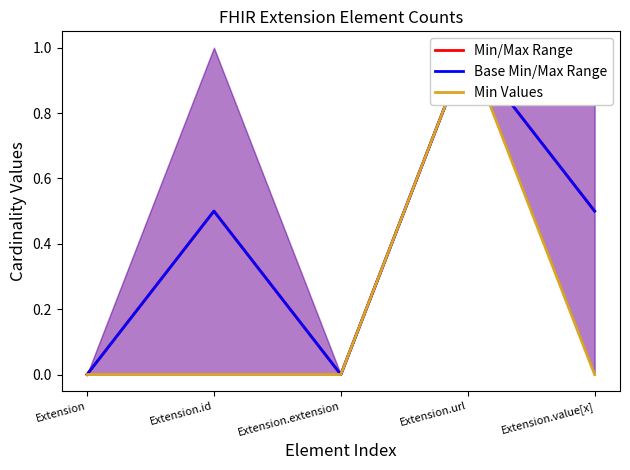

True or false: Base Min/Max Range and Min Values cross at least once.

False